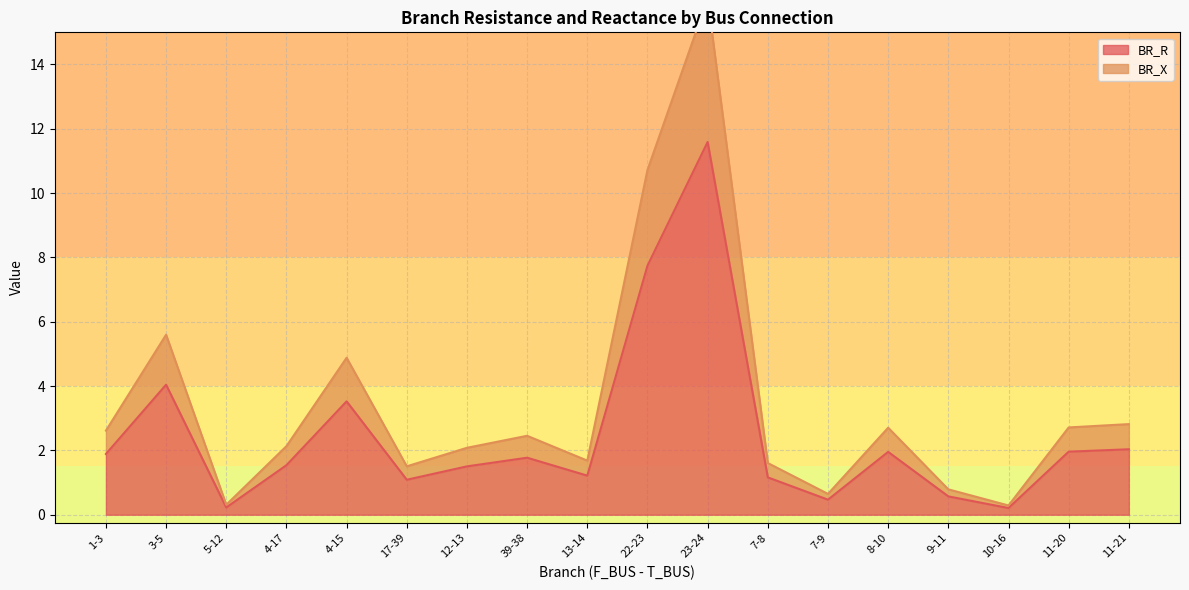

True or false: BR_X and BR_R cross at least once.

False